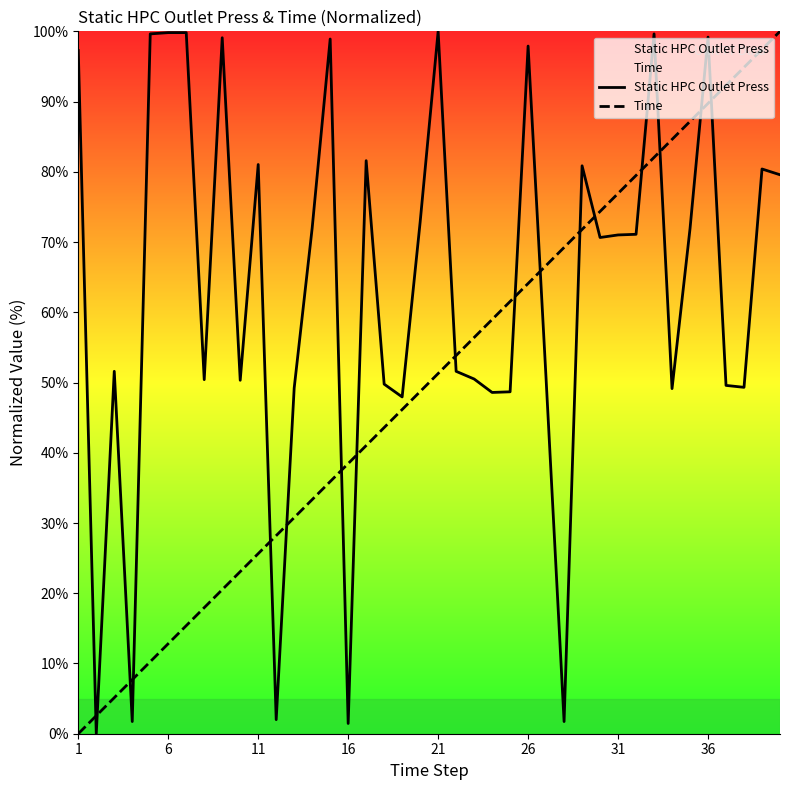

True or false: Time and Static HPC Outlet Press cross at least once.

True